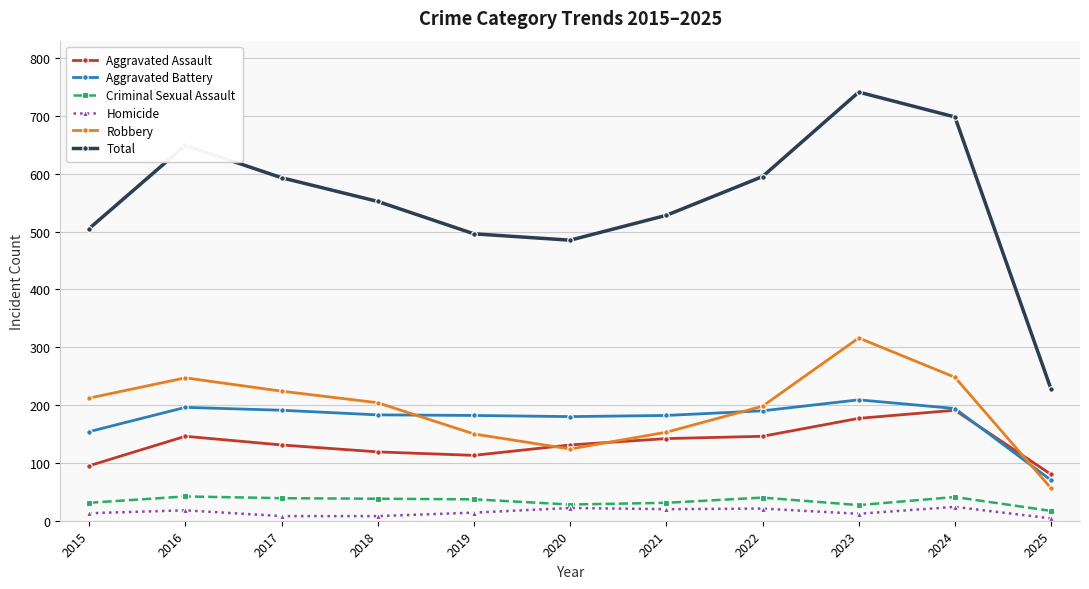

Is it true that Aggravated Battery equals 183 at 2018?

True